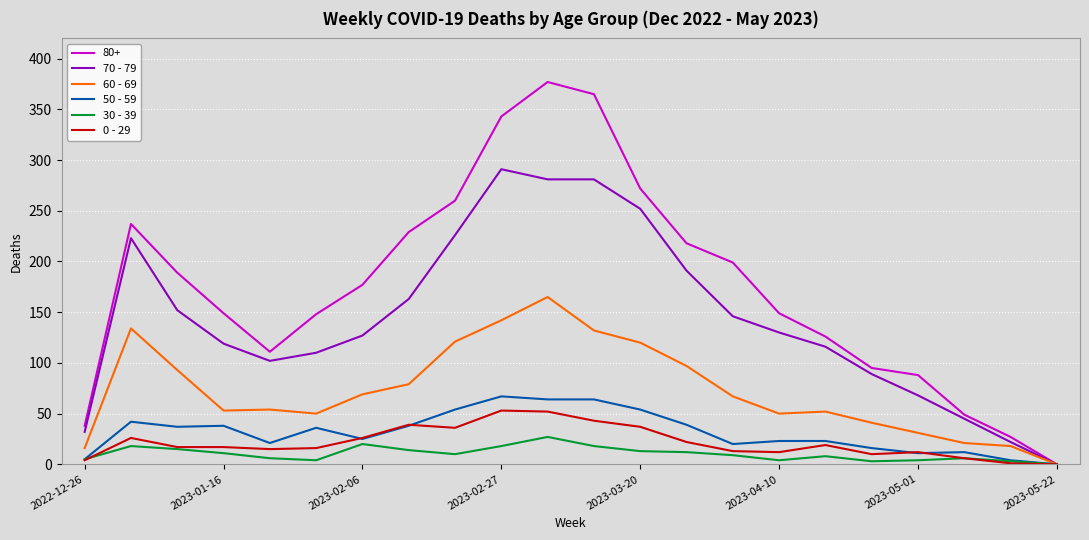

Which series has the widest spread of values?

80+